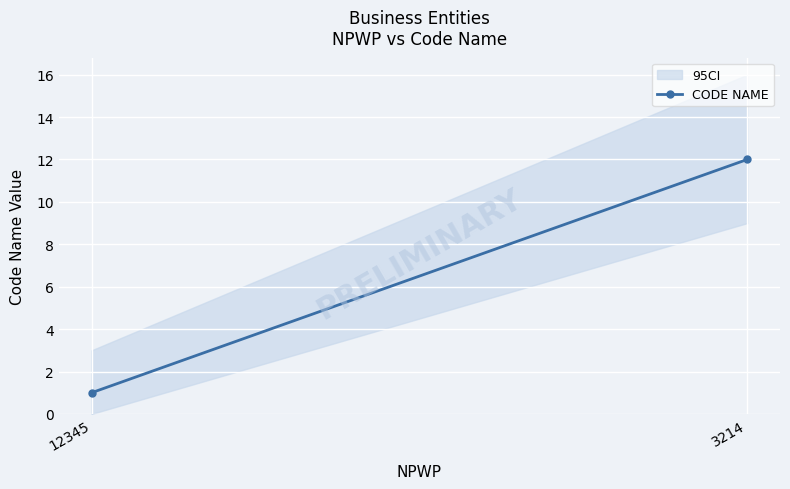

True or false: the data shows 1 at 12345.

True